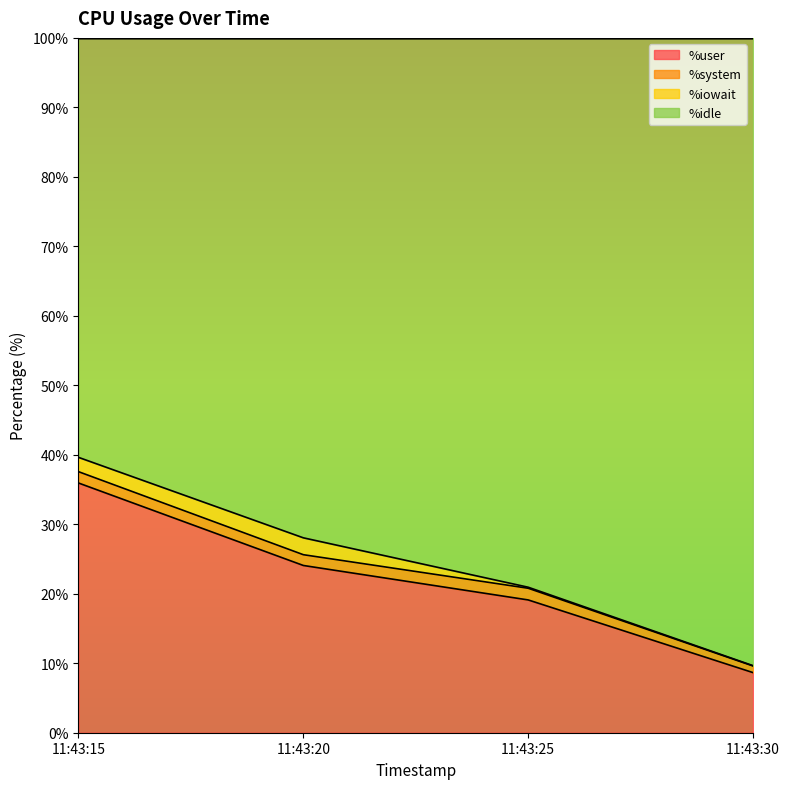

True or false: %idle and %user cross at least once.

False